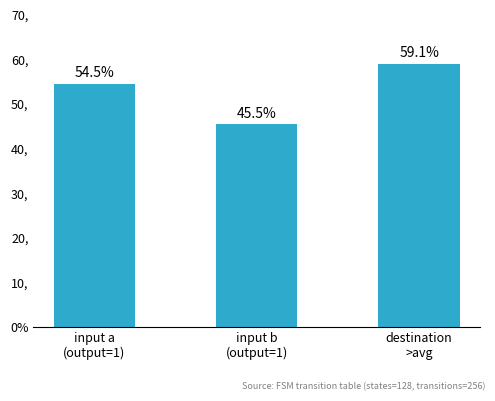

Reading left to right, transcribe all the data shown in this chart.

54.5	45.5	59.1